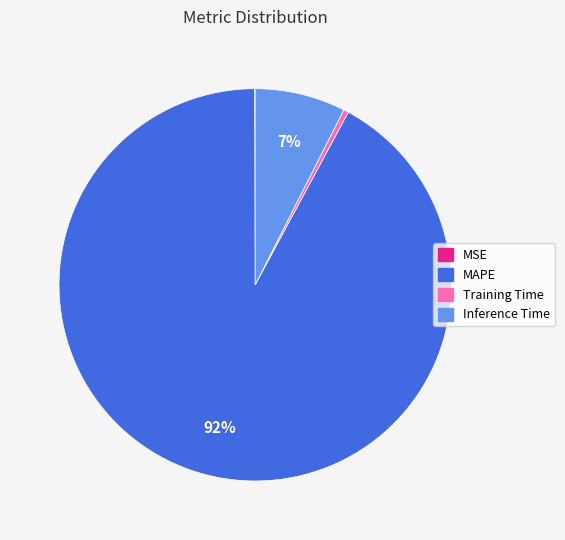

Do Inference Time and MAPE together represent more than half of the pie?

Yes